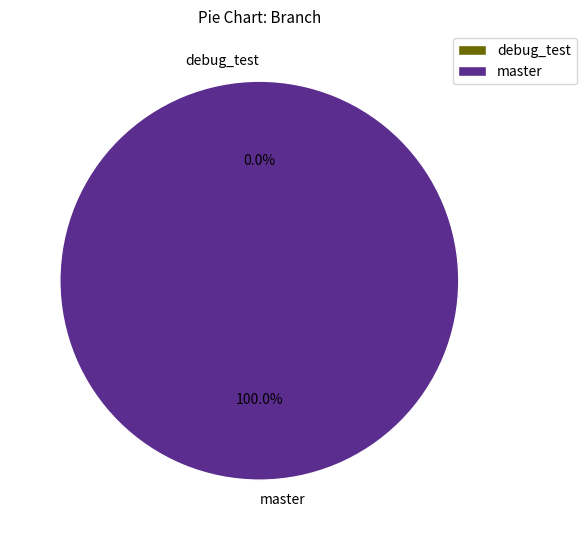

Rank the categories by value from highest to lowest.

master, debug_test